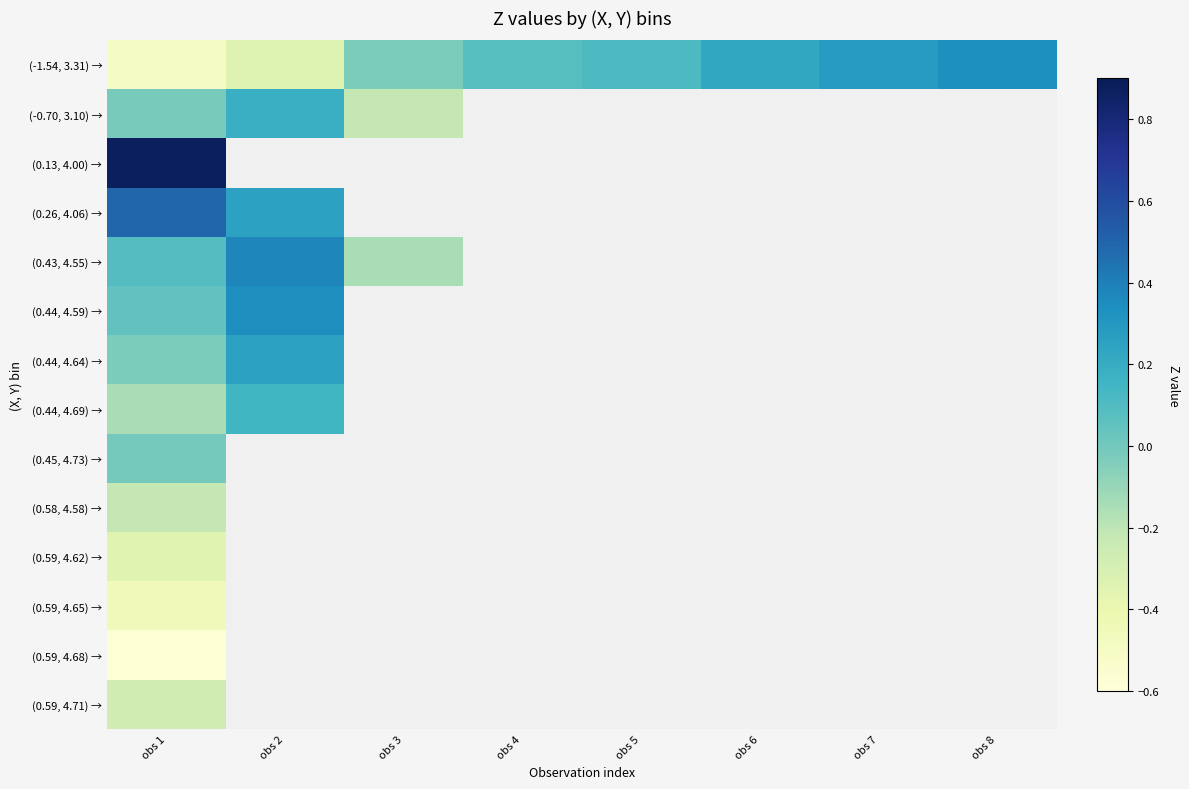

What value does the (-0.70, 3.10) → series have at obs 3?

-0.2